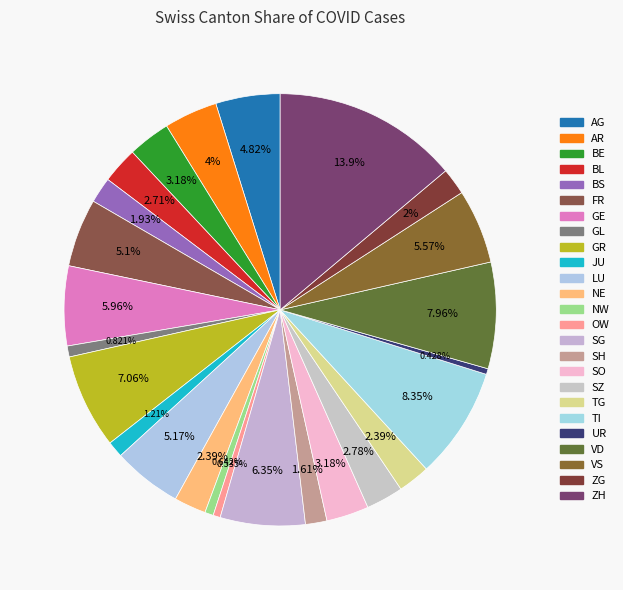

Which slice is the smallest?

UR